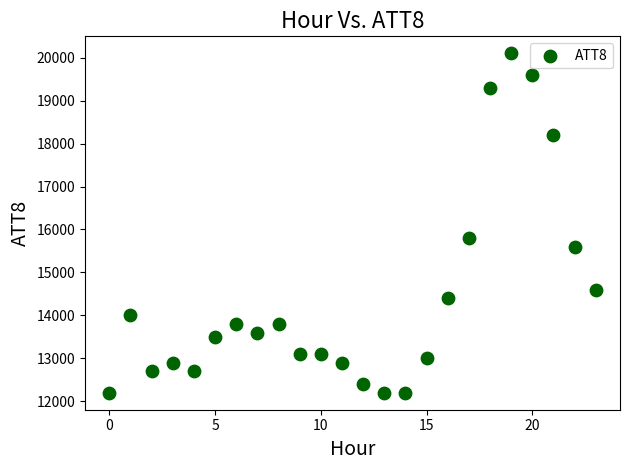

What is the range of Y values (max minus min)?

7900